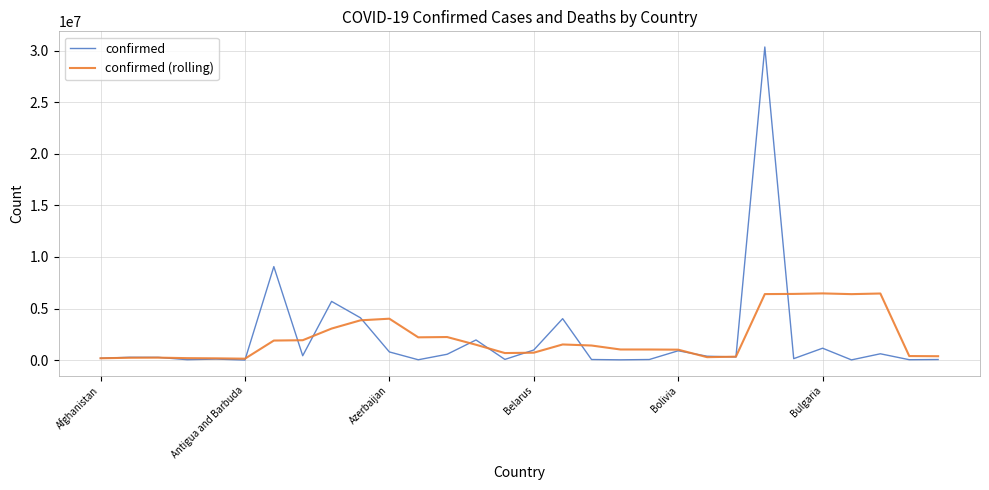

What is the highest value of the confirmed series?

30345808.0